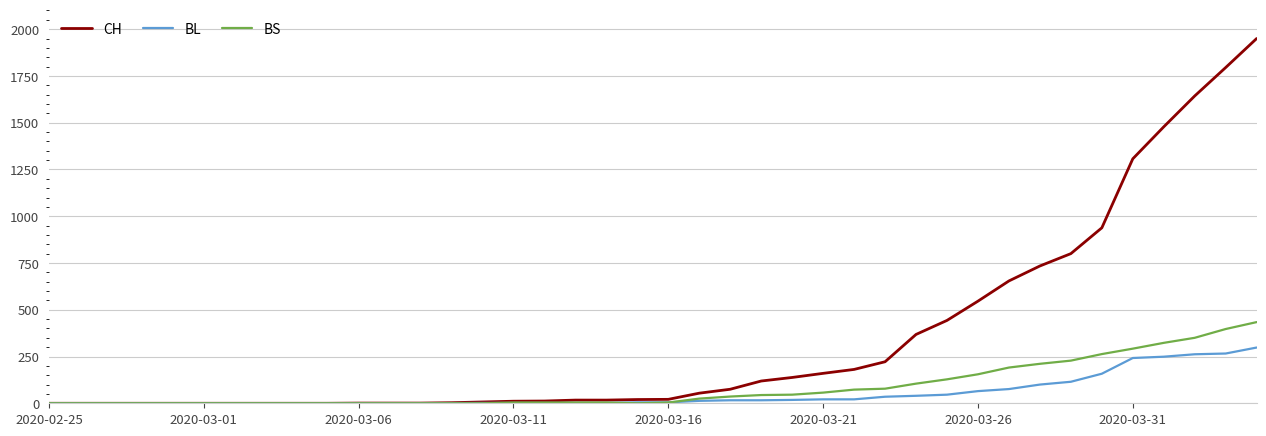

Rank the series by their maximum value, from lowest to highest.

BL, BS, CH